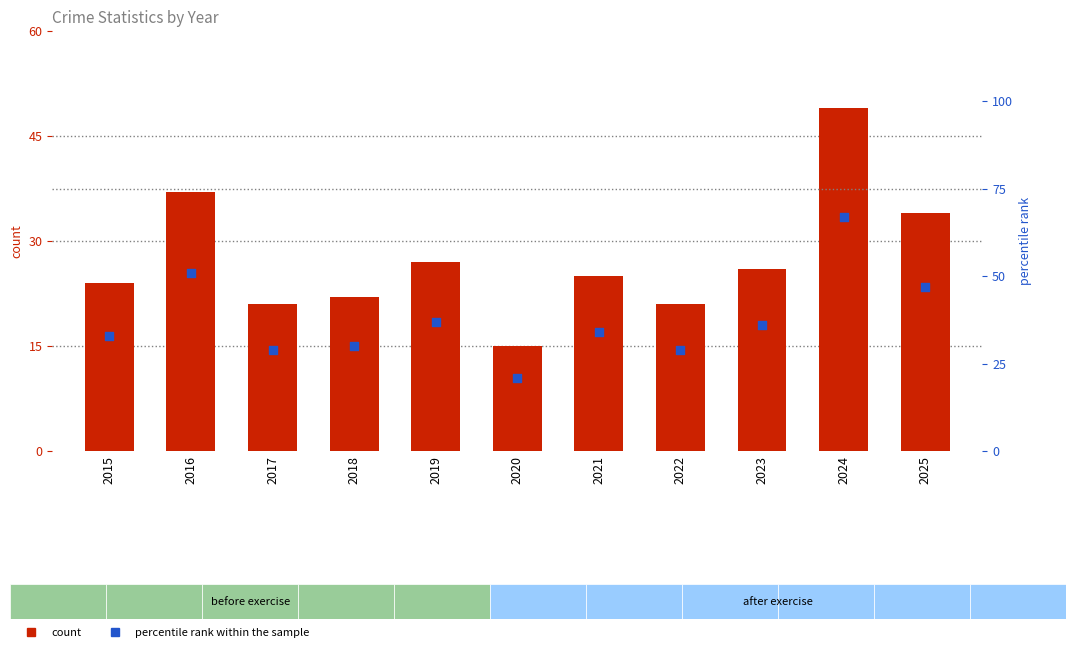

Which series has the largest Y range (max minus min)?

percentile rank within the sample